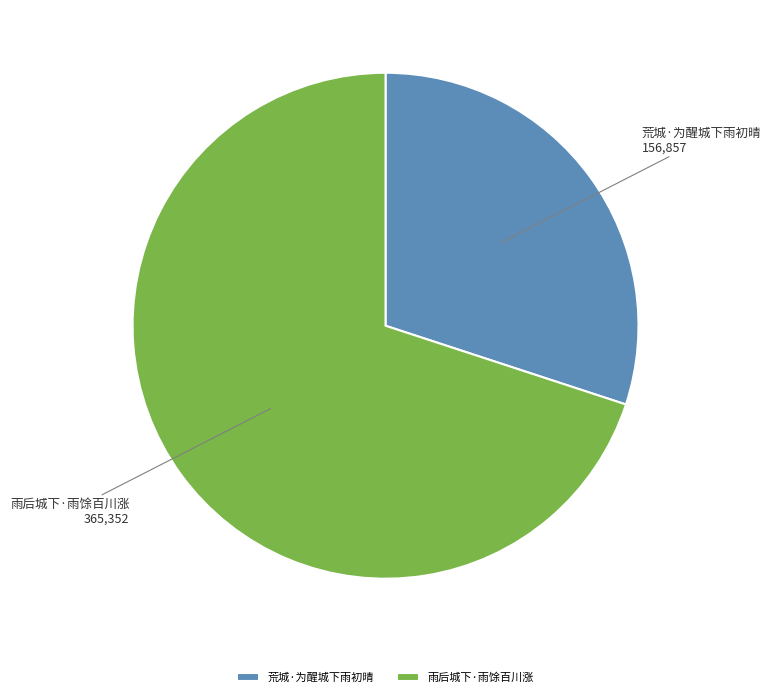

How many segments does this pie chart have?

2